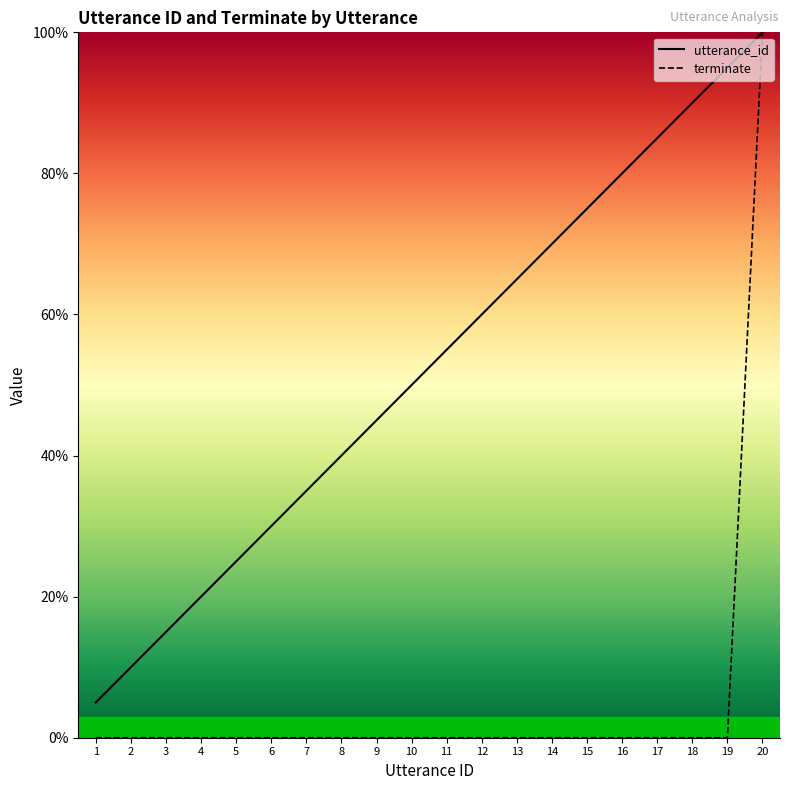

What are all the series names shown in the legend?

utterance_id, terminate